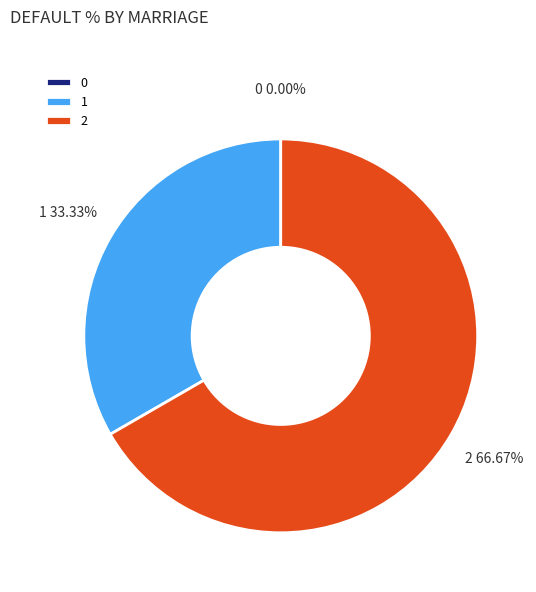

What is the largest slice in the pie chart?

2